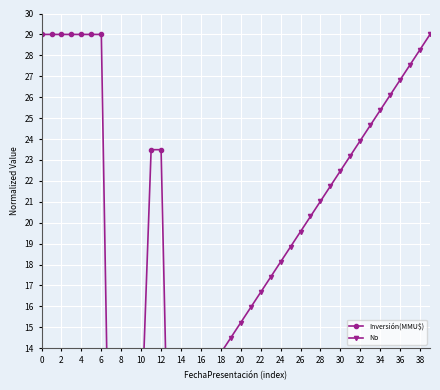

How many lines are shown in the chart?

2